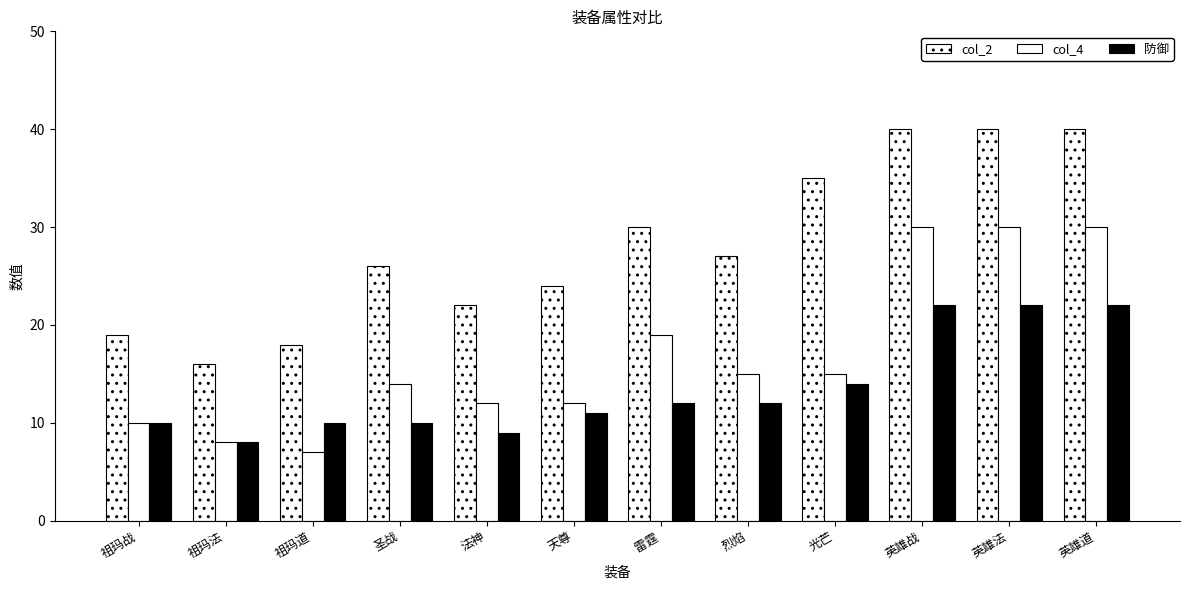

How many categories are shown in the chart?

12